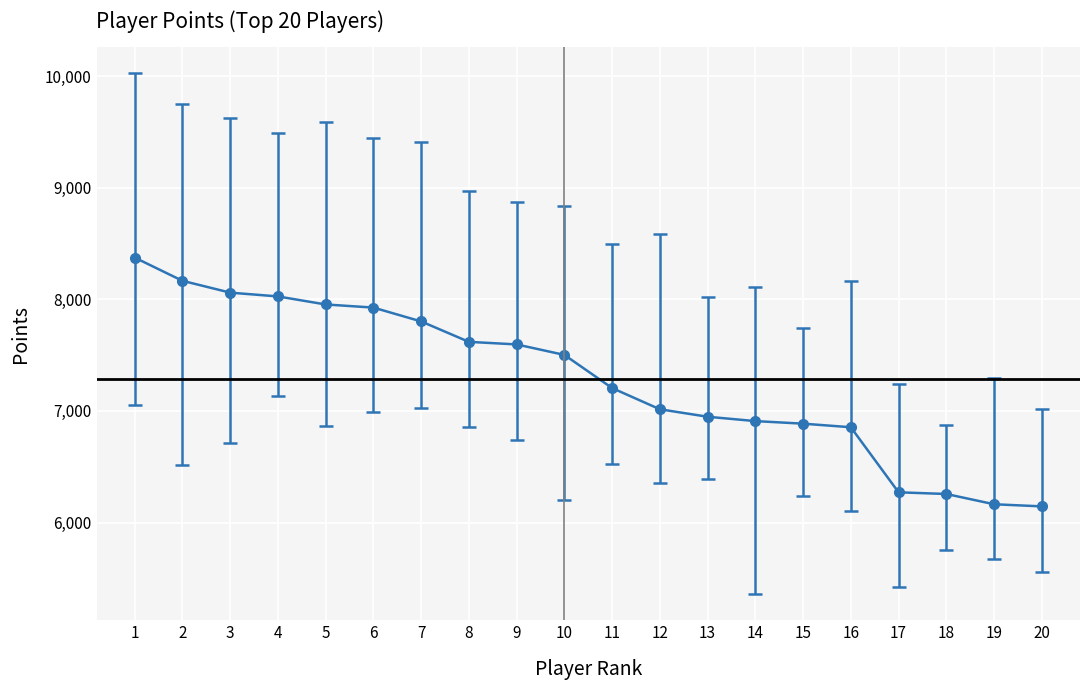

Is it true that the value at 19 is 9190?

False